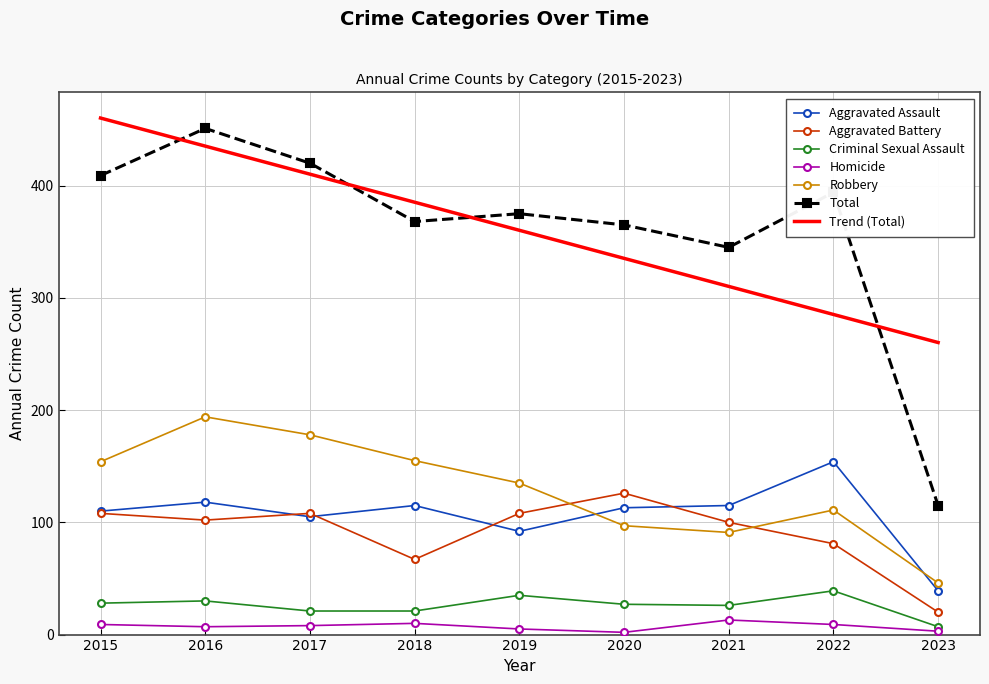

True or false: Homicide and Total cross at least once.

False